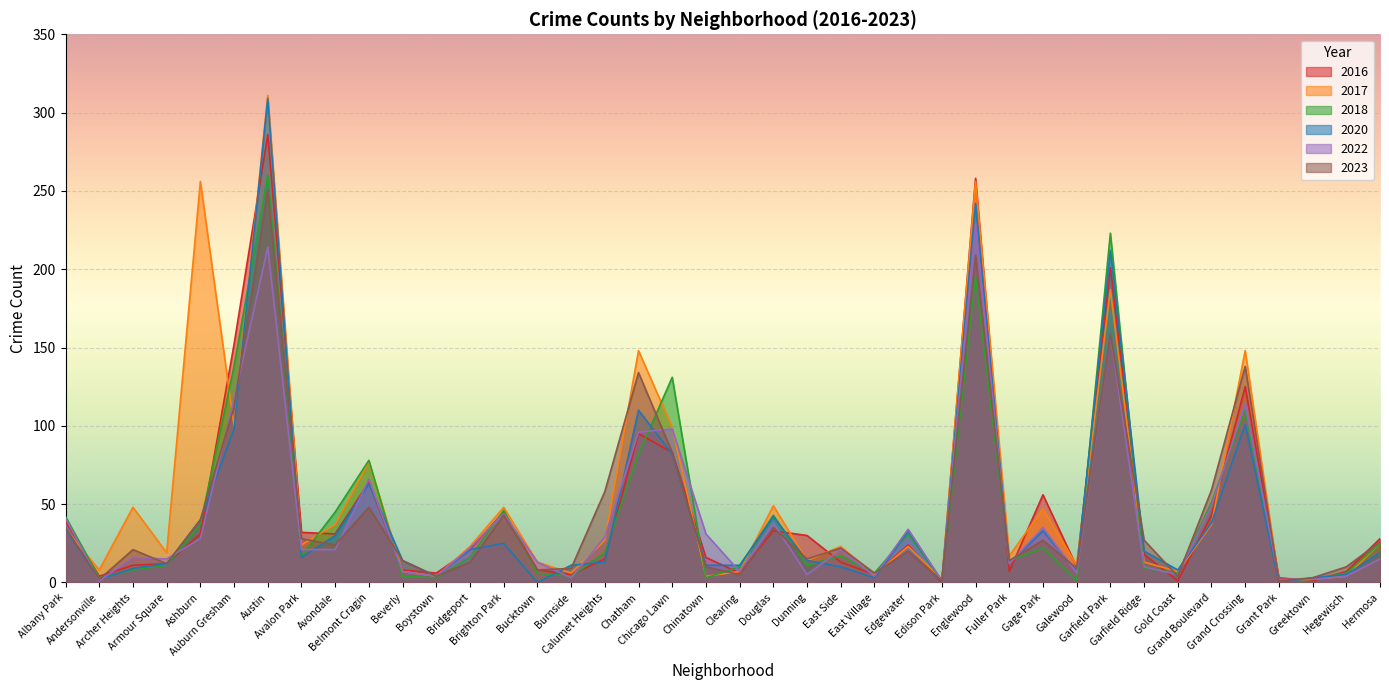

Between Beverly and Garfield Park, which is larger?

Garfield Park